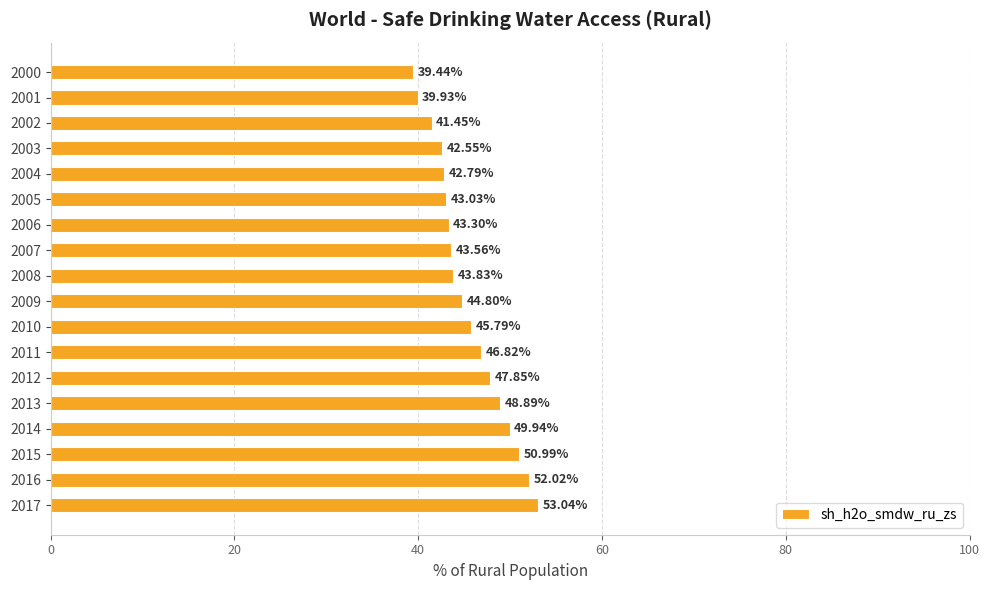

What is the ratio of the value at 2010 to the value at 2004?

1.1